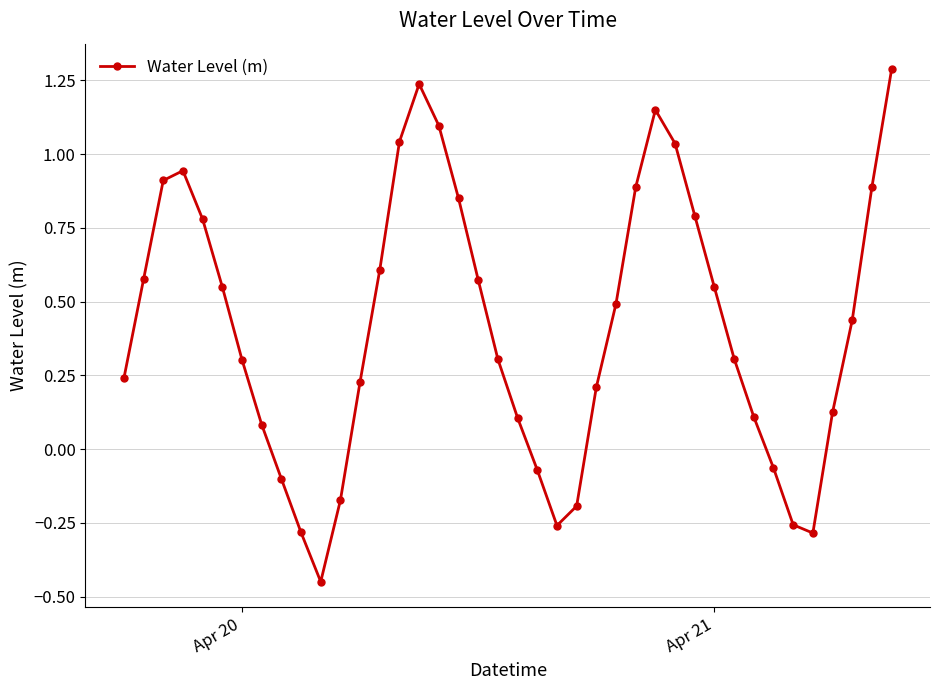

What is the maximum value shown in the chart?

1.3